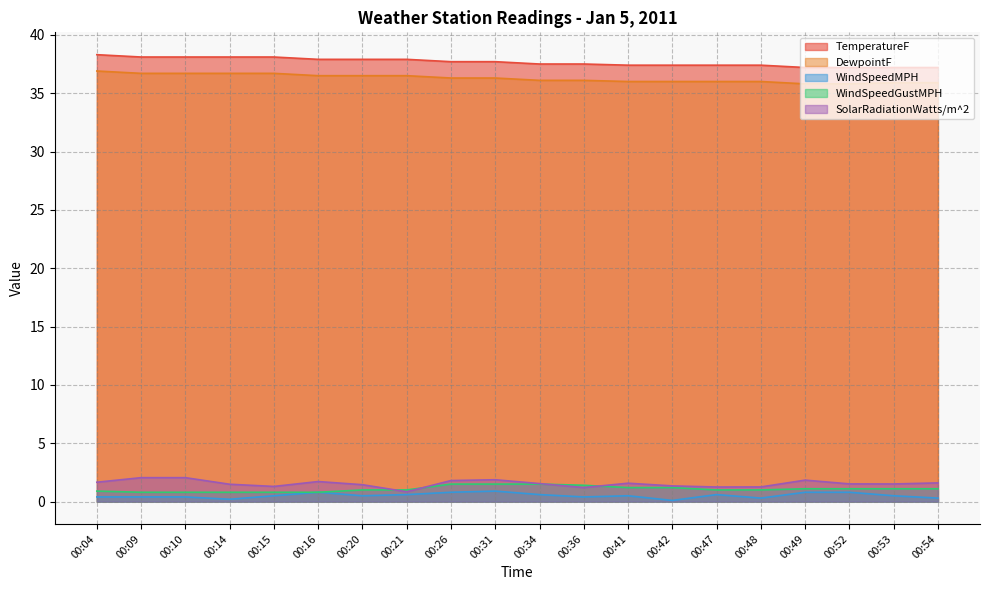

What is the total value across all series at 00:42?

76.0